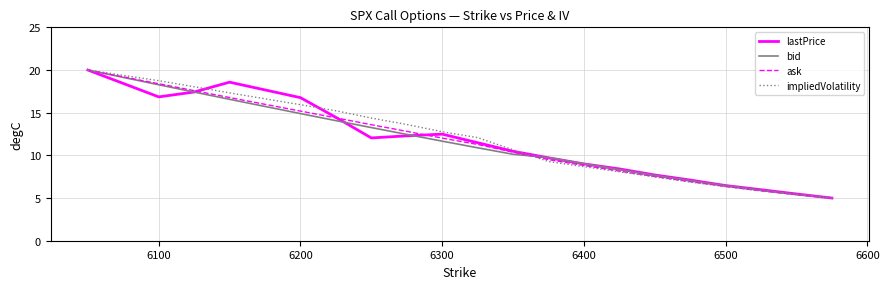

Which series has the largest total across all categories?

impliedVolatility